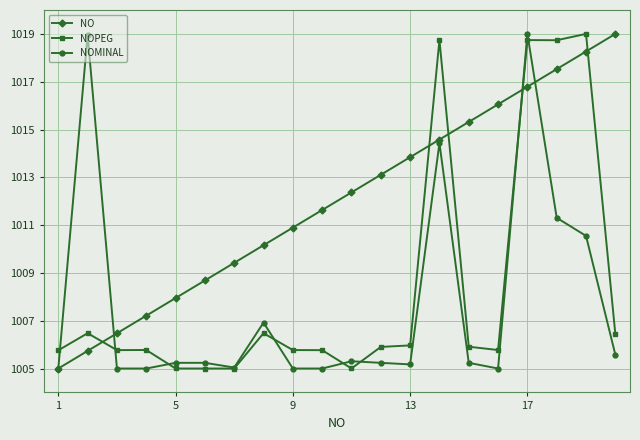

After their last crossing, which series has the higher values: NO or NOPEG?

NO